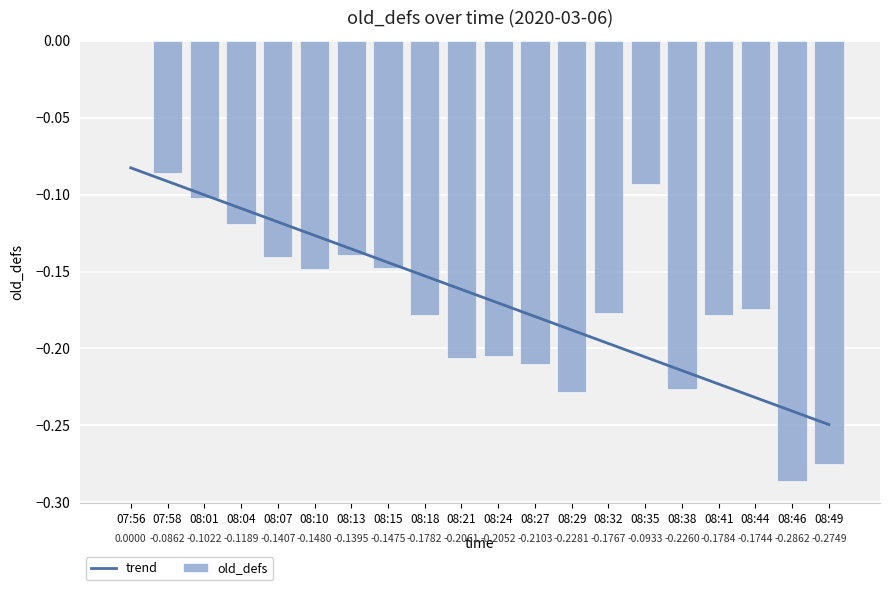

What are all the series names shown in the legend?

trend, old_defs